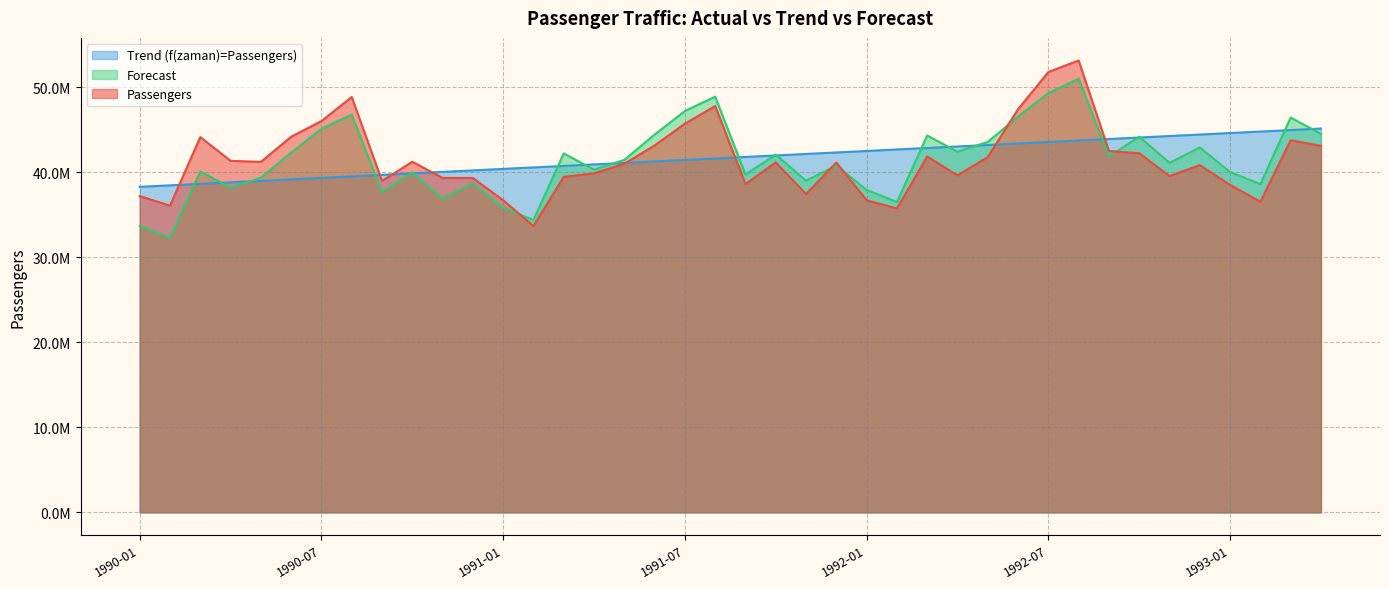

At which label does Trend (f(zaman)=Passengers) first exceed 41814124?

1991-09